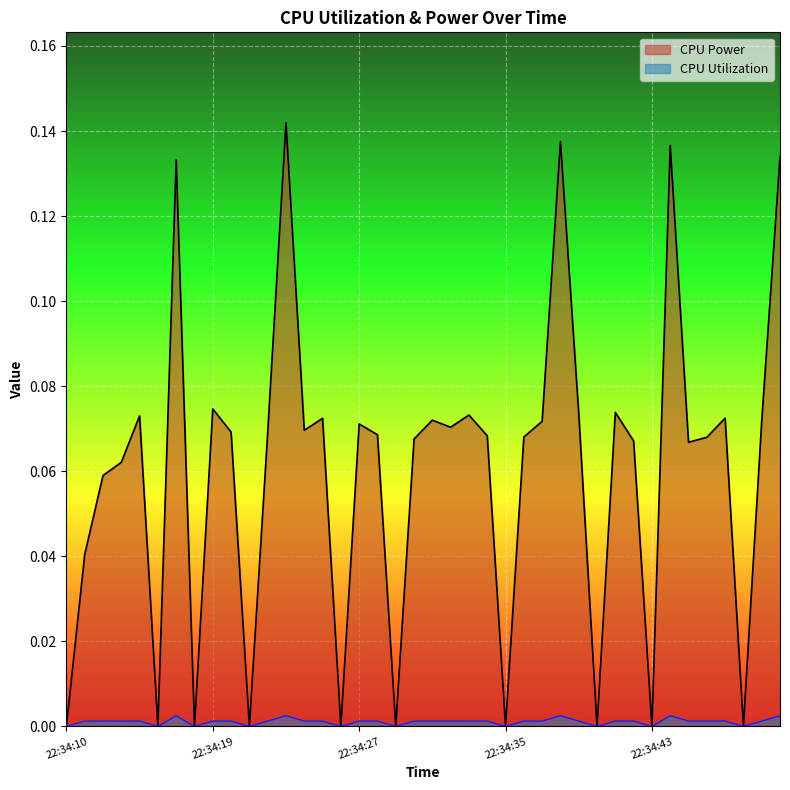

Reading left to right, extract all data points from this chart.

CPU Power: 22:34:10=0.0	22:34:11=0.0	22:34:12=0.1	22:34:13=0.1	22:34:15=0.1	22:34:16=0.0	22:34:17=0.1	22:34:18=0.0	22:34:19=0.1	22:34:20=0.1	22:34:21=0.0	22:34:22=0.1	22:34:23=0.1	22:34:24=0.1	22:34:25=0.1	22:34:26=0.0	22:34:27=0.1	22:34:28=0.1	22:34:29=0.0	22:34:30=0.1	22:34:31=0.1	22:34:32=0.1	22:34:33=0.1	22:34:34=0.1	22:34:35=0.0	22:34:36=0.1	22:34:37=0.1	22:34:38=0.1	22:34:39=0.1	22:34:40=0.0	22:34:41=0.1	22:34:42=0.1	22:34:43=0.0	22:34:44=0.1	22:34:45=0.1	22:34:46=0.1	22:34:47=0.1	22:34:48=0.0	22:34:49=0.1	22:34:50=0.1
CPU Utilization: 22:34:10=0.0	22:34:11=0.0	22:34:12=0.0	22:34:13=0.0	22:34:15=0.0	22:34:16=0.0	22:34:17=0.0	22:34:18=0.0	22:34:19=0.0	22:34:20=0.0	22:34:21=0.0	22:34:22=0.0	22:34:23=0.0	22:34:24=0.0	22:34:25=0.0	22:34:26=0.0	22:34:27=0.0	22:34:28=0.0	22:34:29=0.0	22:34:30=0.0	22:34:31=0.0	22:34:32=0.0	22:34:33=0.0	22:34:34=0.0	22:34:35=0.0	22:34:36=0.0	22:34:37=0.0	22:34:38=0.0	22:34:39=0.0	22:34:40=0.0	22:34:41=0.0	22:34:42=0.0	22:34:43=0.0	22:34:44=0.0	22:34:45=0.0	22:34:46=0.0	22:34:47=0.0	22:34:48=0.0	22:34:49=0.0	22:34:50=0.0